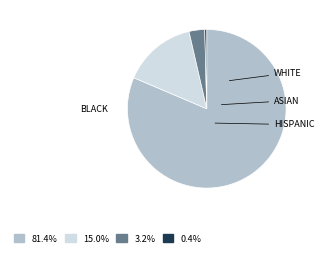

Is there any slice that represents more than half of the pie?

Yes